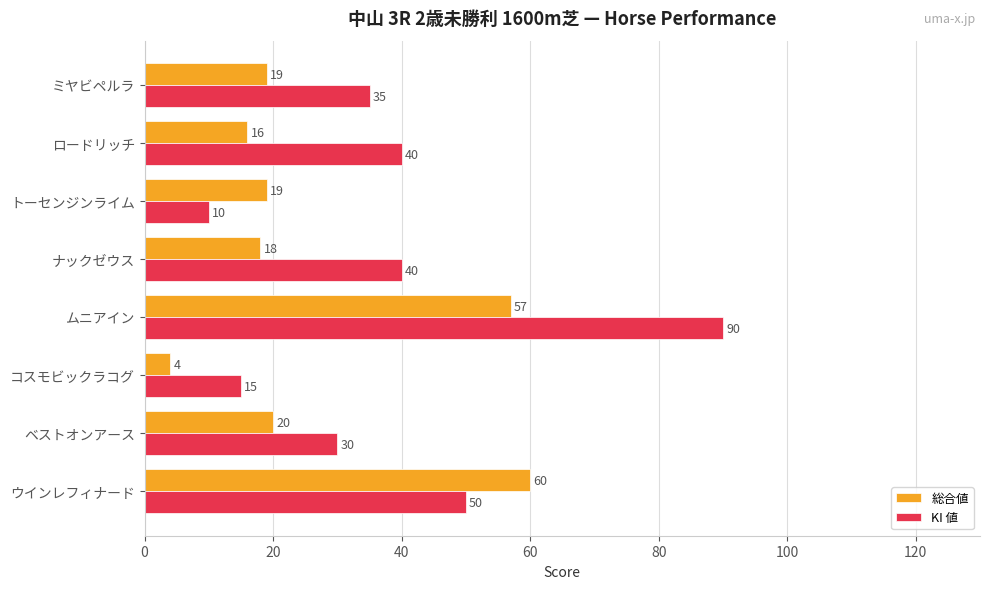

What are all the series names shown in the legend?

総合値, KI 値